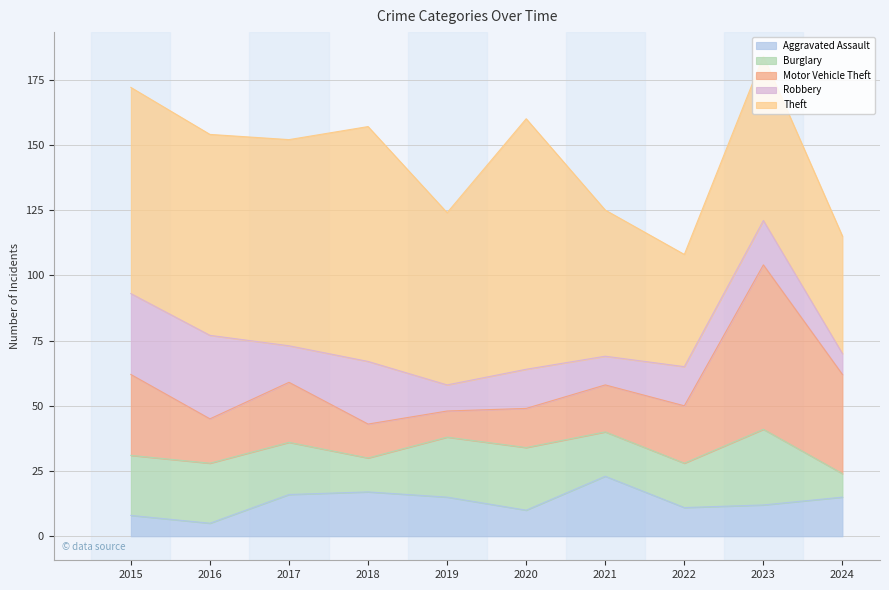

What is the value of the Burglary point at the 6th from the left?

24